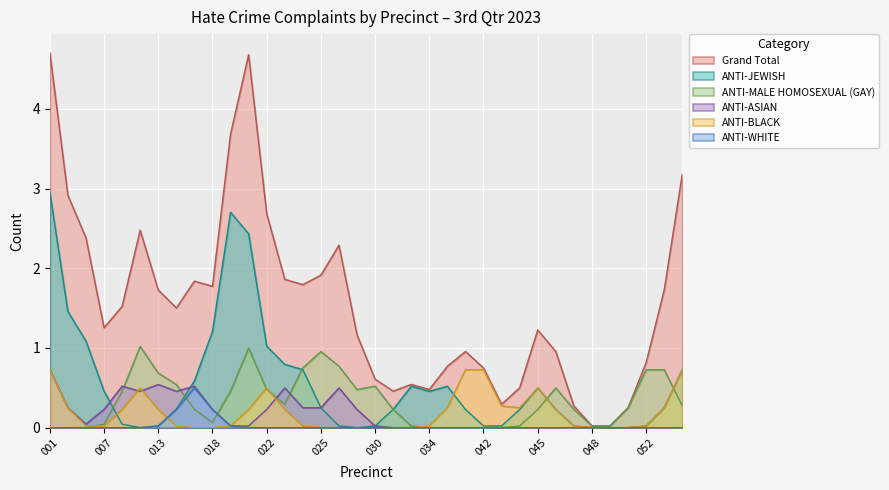

Which series has the largest total across all categories?

Grand Total